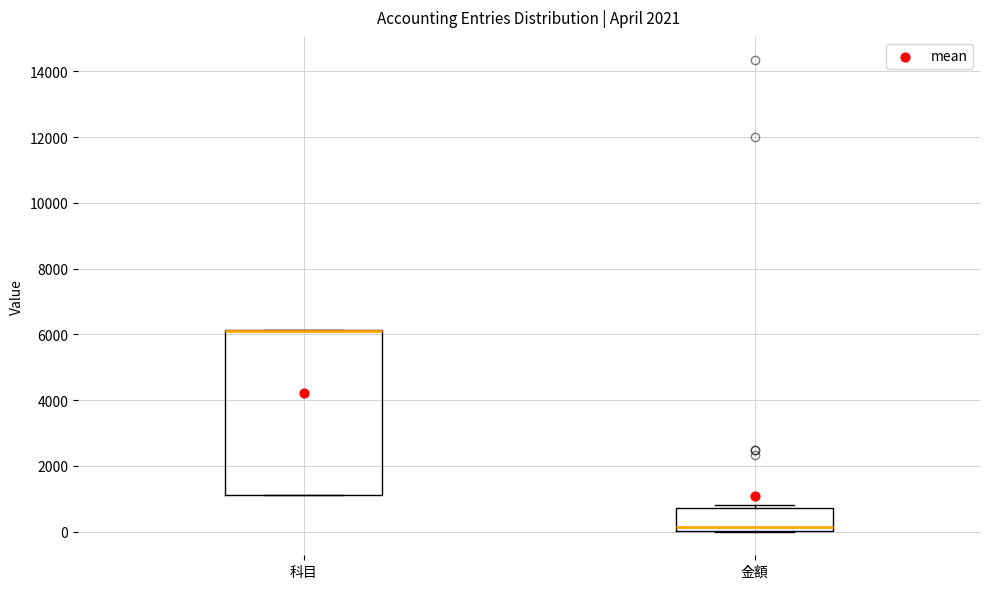

Where is the upper edge of the box for 科目 on the y-axis? The values are not printed on the chart, so give them approximately, as read against the axis.

6200